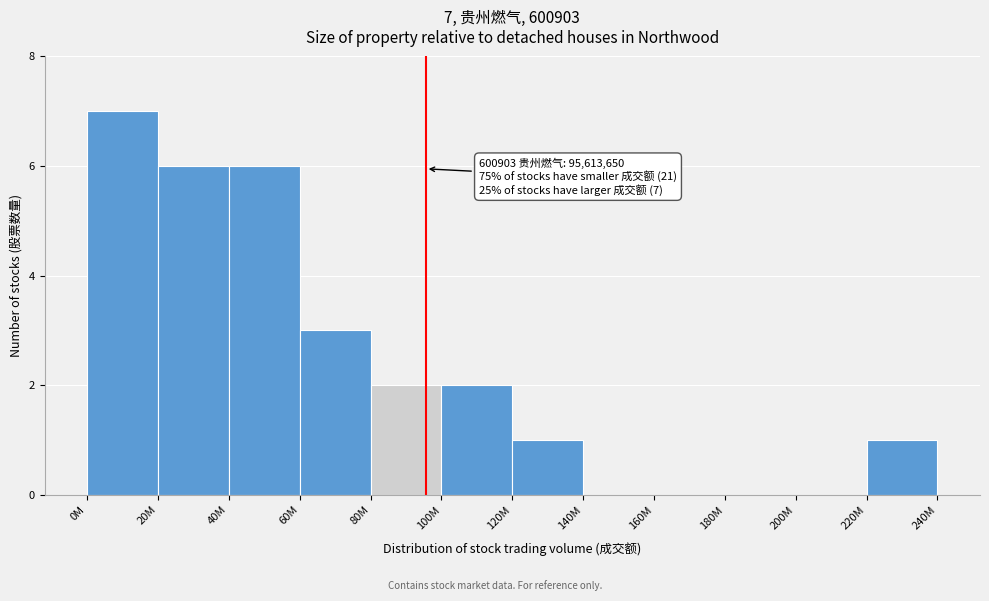

Reading left to right, what are all the values shown in this chart?

0M=7	20M=6	40M=6	60M=3	80M=2	100M=2	120M=1	140M=0	160M=0	180M=0	200M=0	220M=1